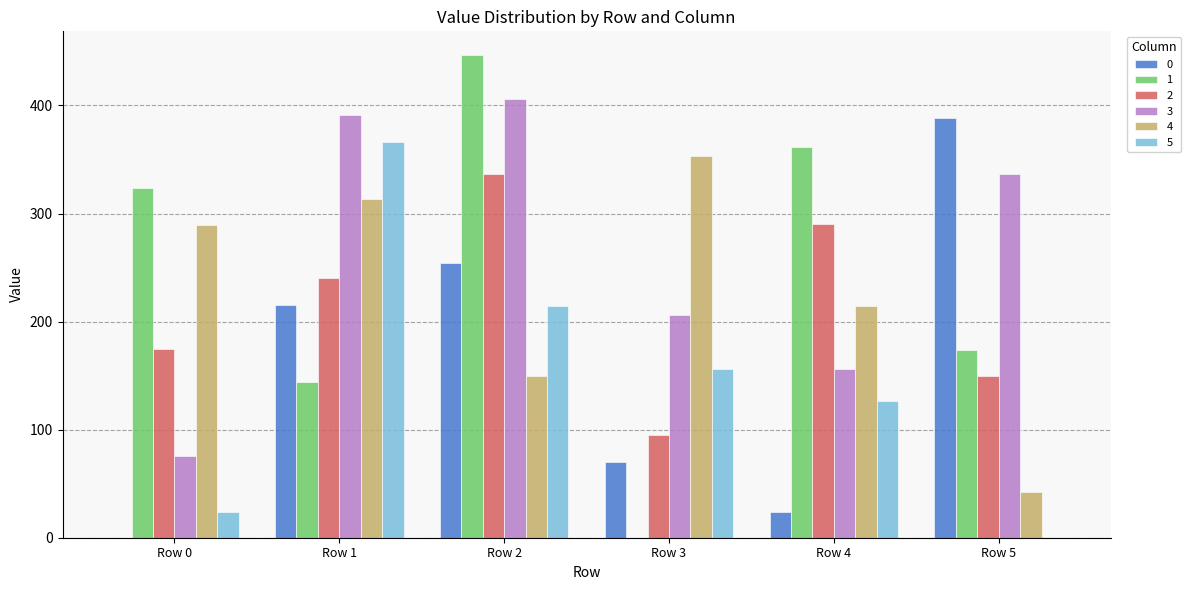

At which category is the sum across all series the highest?

Row 2